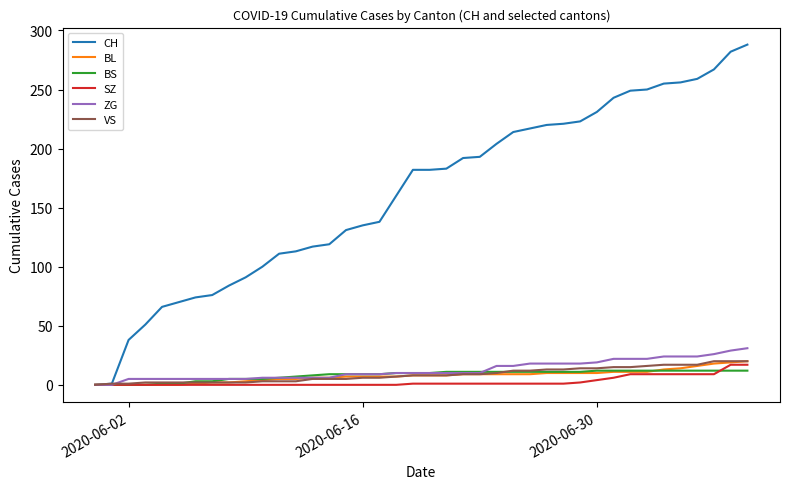

Which series has the largest total across all categories?

CH